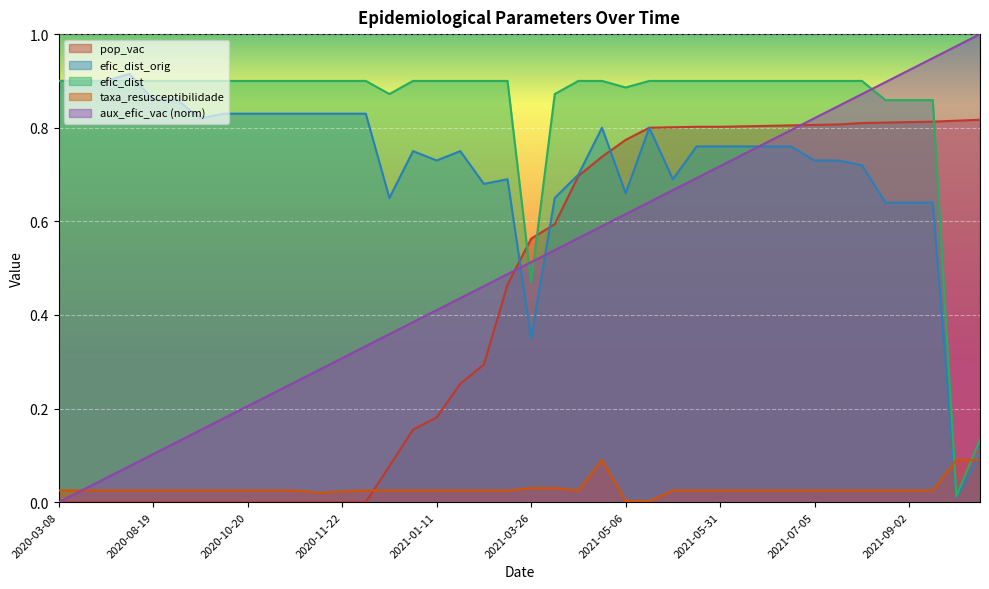

Count the number of data series in this chart.

5